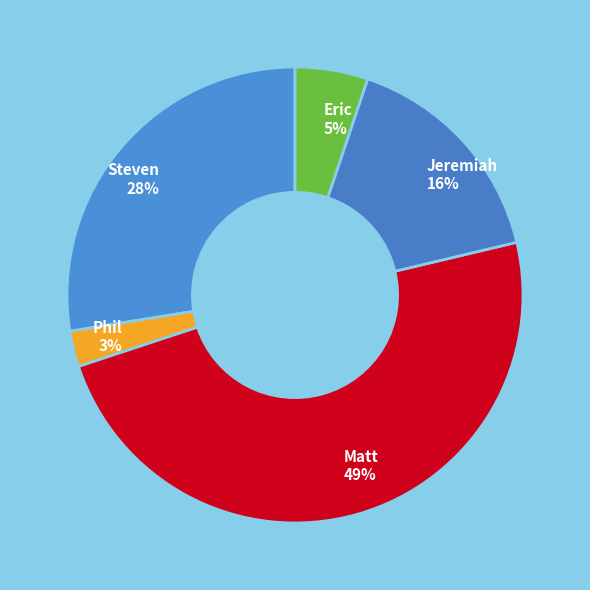

Is it true that Steven is 38% of the pie?

False